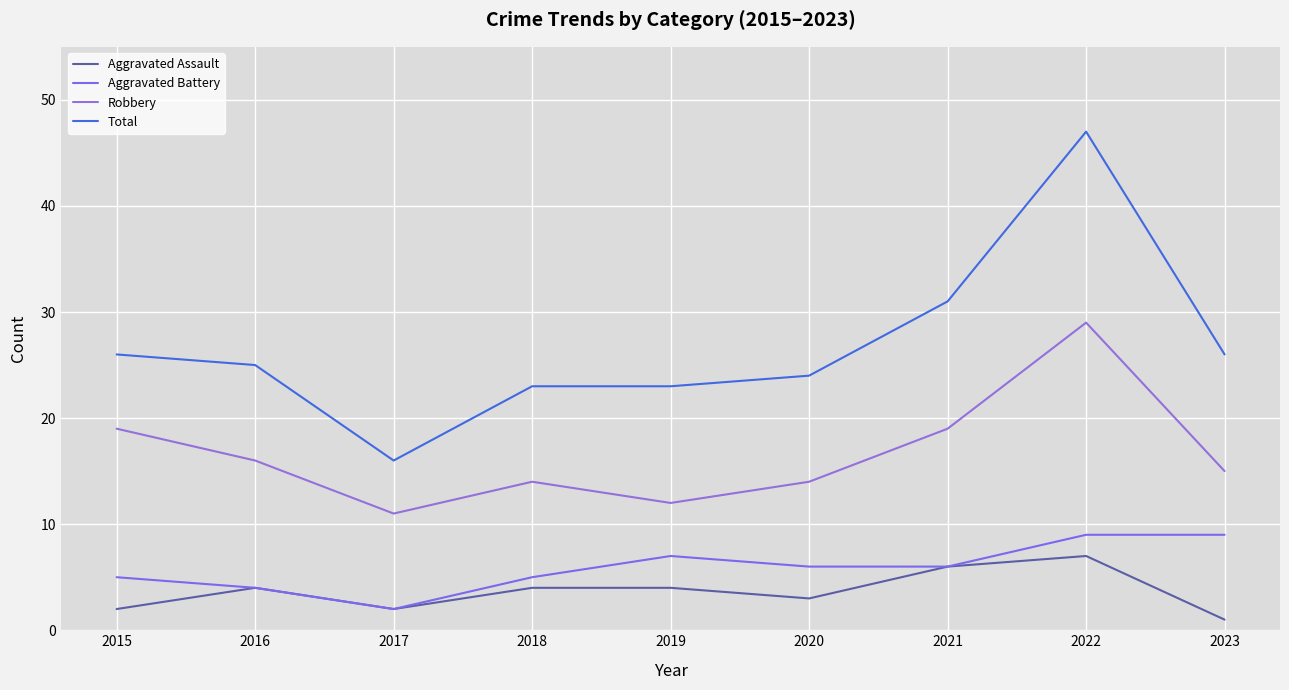

Between 2018 and 2017, which is larger?

2018